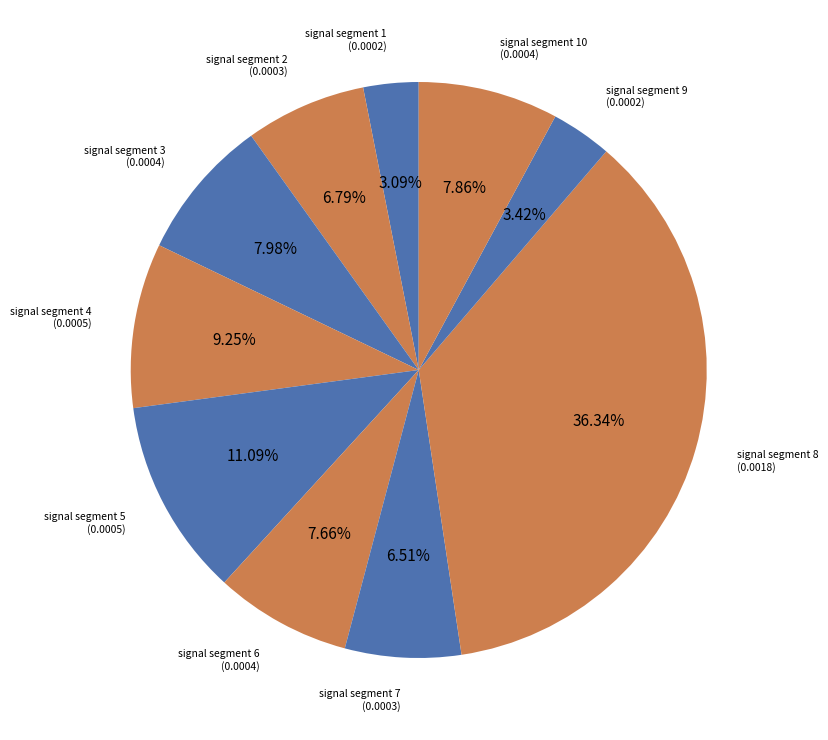

Do signal segment 1 and signal segment 3 together represent more than half of the pie?

No